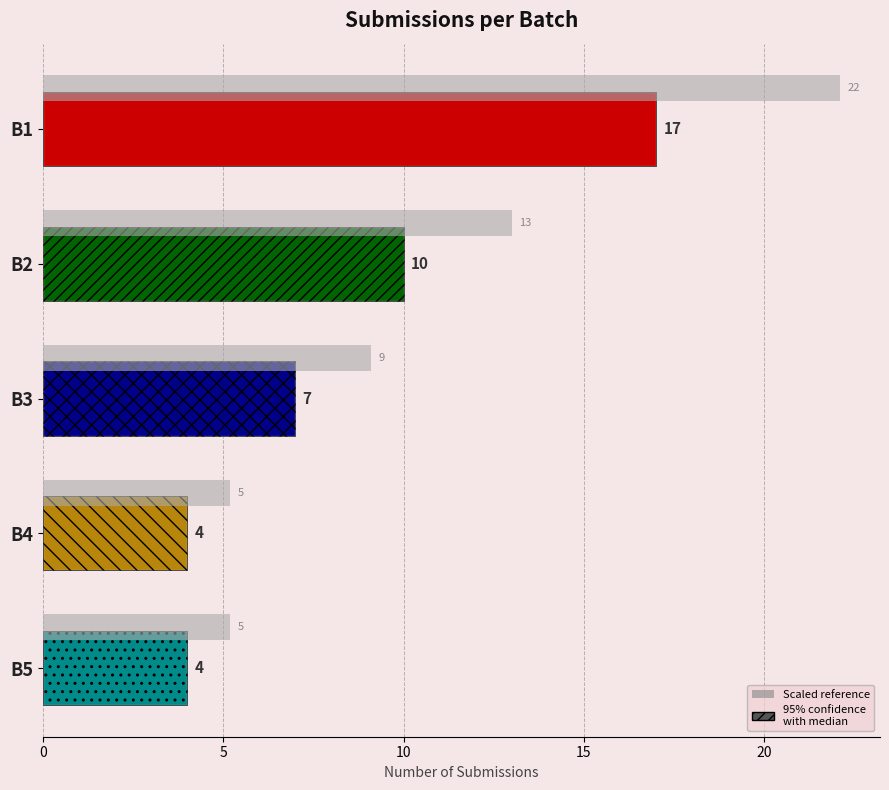

What is the sum of all values?

42